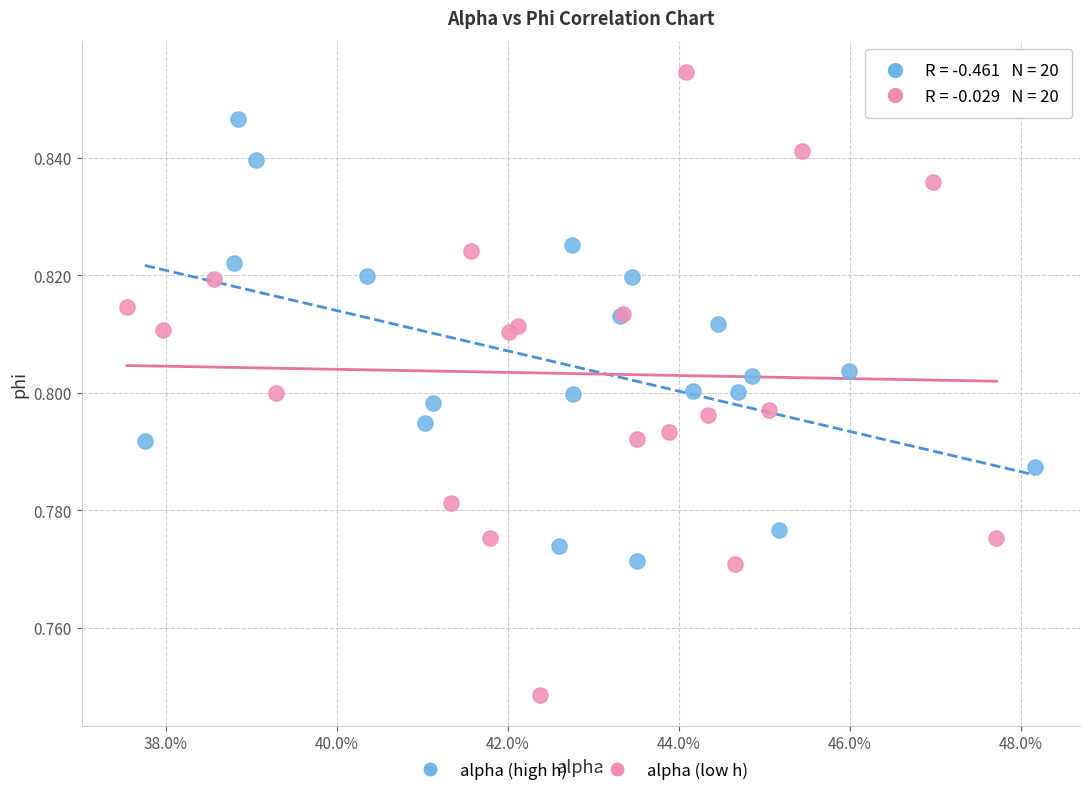

Which series contains the lowest Y value?

alpha (low h)